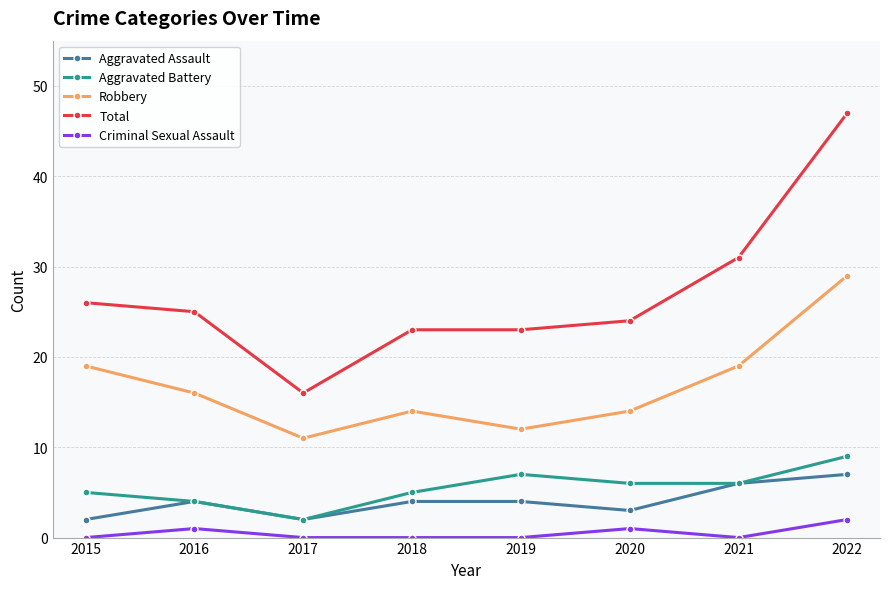

In Criminal Sexual Assault, how many points are higher than both neighbors (excluding endpoints)?

2